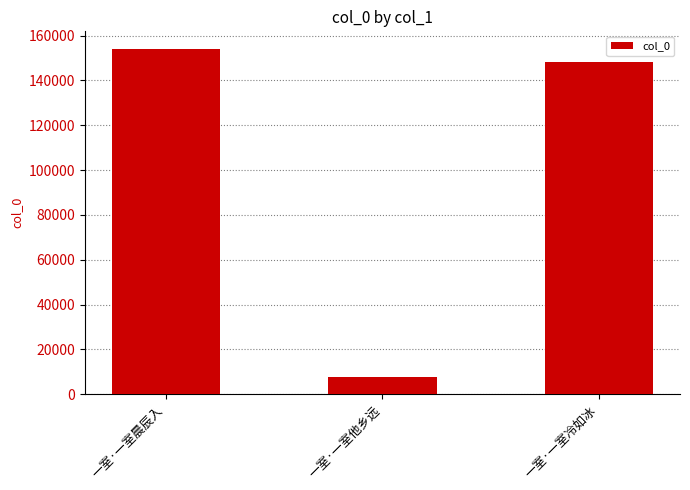

Rank the categories by value from lowest to highest.

一室·一室他乡远, 一室·一室冷如冰, 一室·一室晨辰入